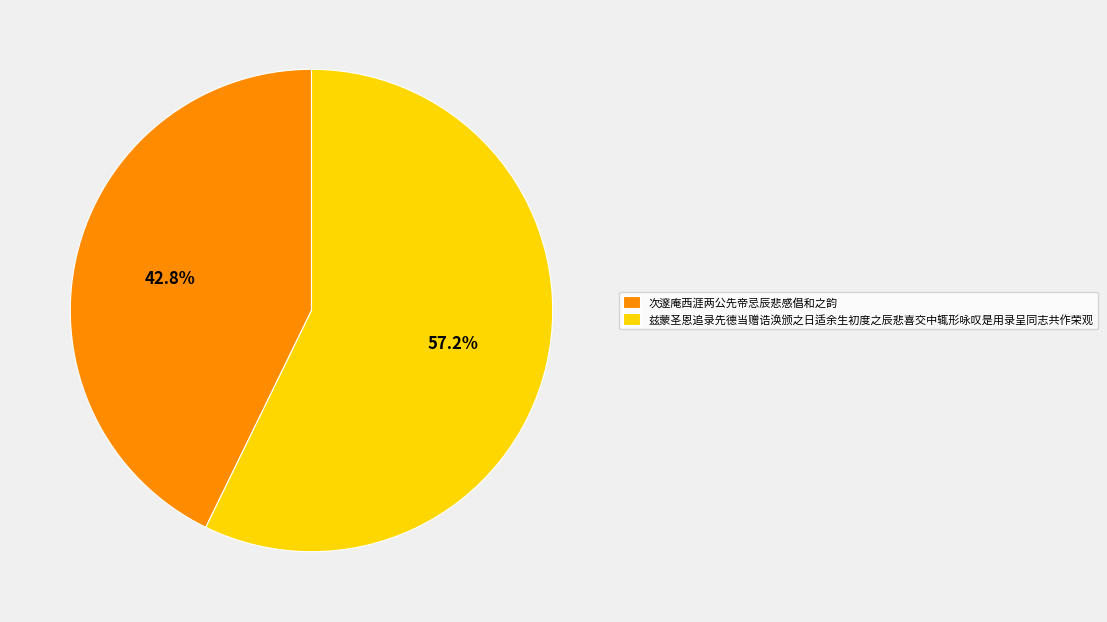

What is the total percentage of 次邃庵西涯两公先帝忌辰悲感倡和之韵 and 兹蒙圣恩追录先德当赠诰涣颁之日适余生初度之辰悲喜交中辄形咏叹是用录呈同志共作荣观?

100.0%